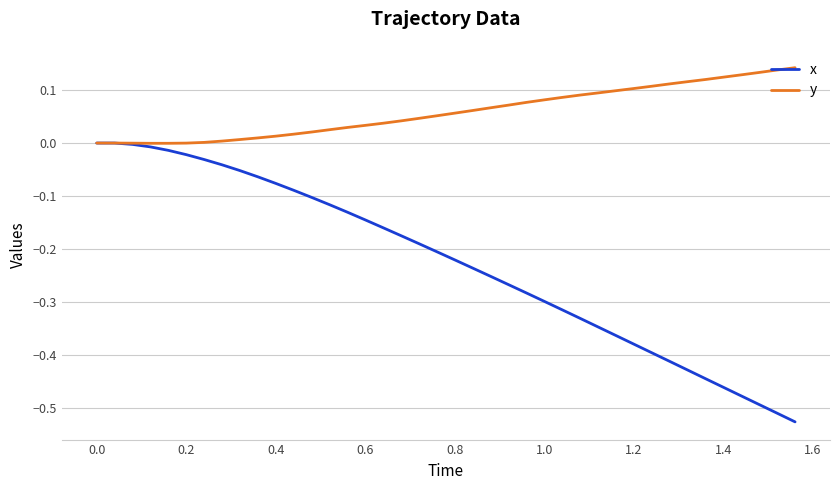

List the series in order of their overall mean, highest first.

y, x